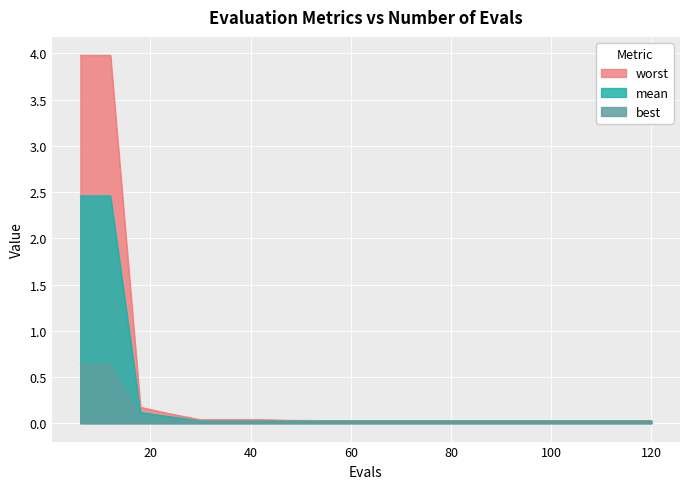

At which category is the sum across all series the highest?

6